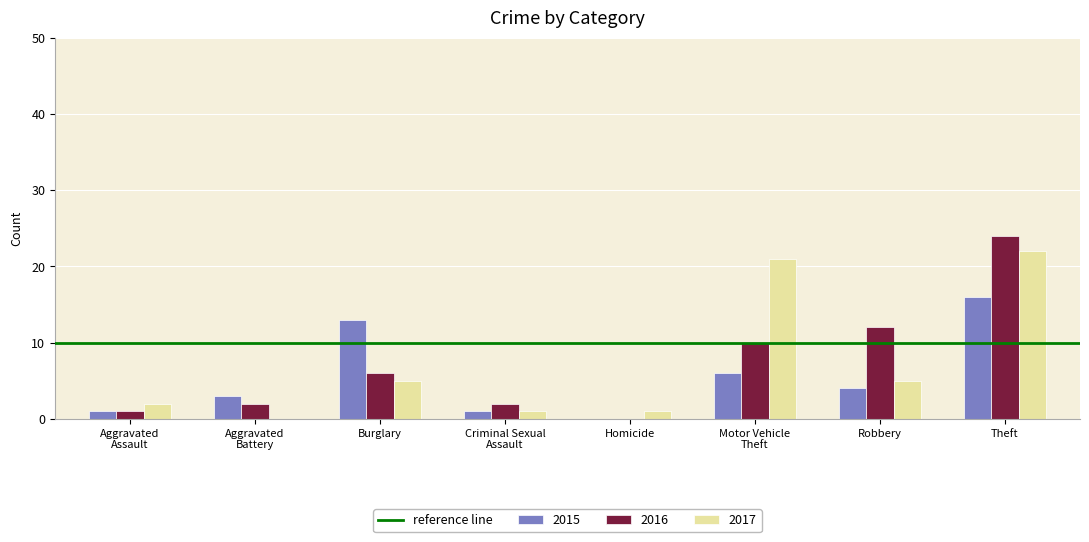

Is it true that 2015 equals 3 at Aggravated
Battery?

True